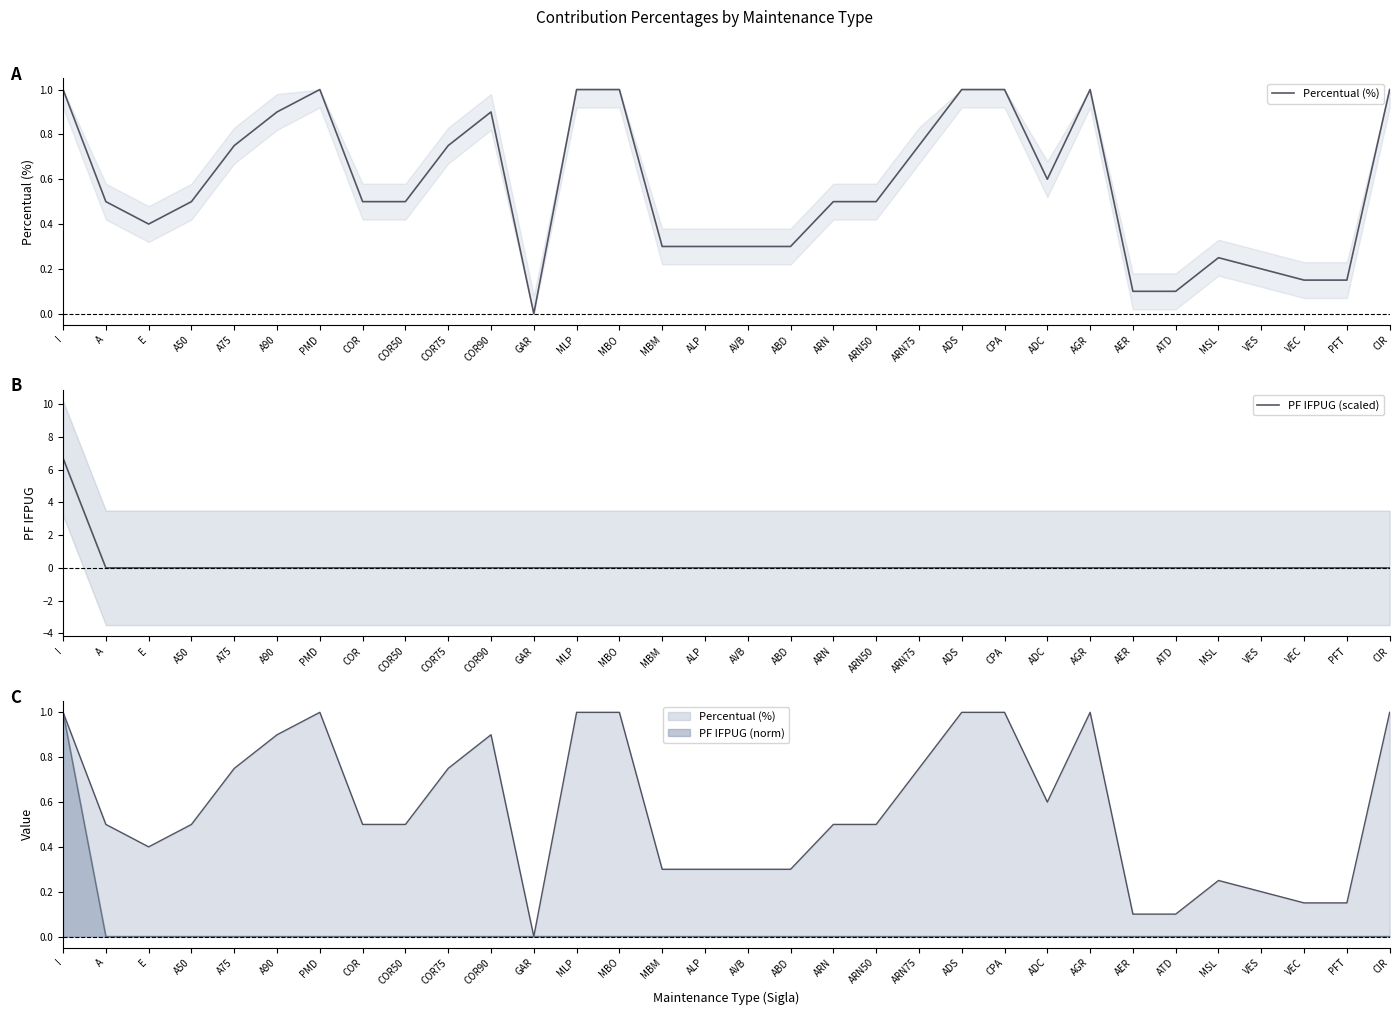

Where do PF IFPUG (scaled) and Percentual (%) first cross each other?

I and A